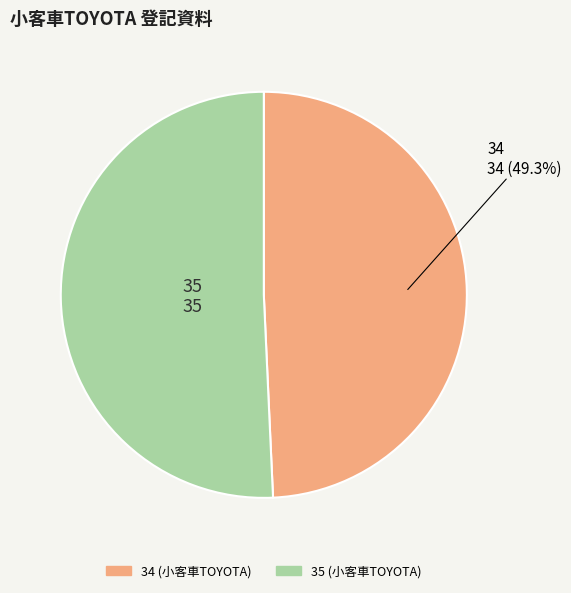

Combined, do 35 and 34 account for over 50%?

Yes